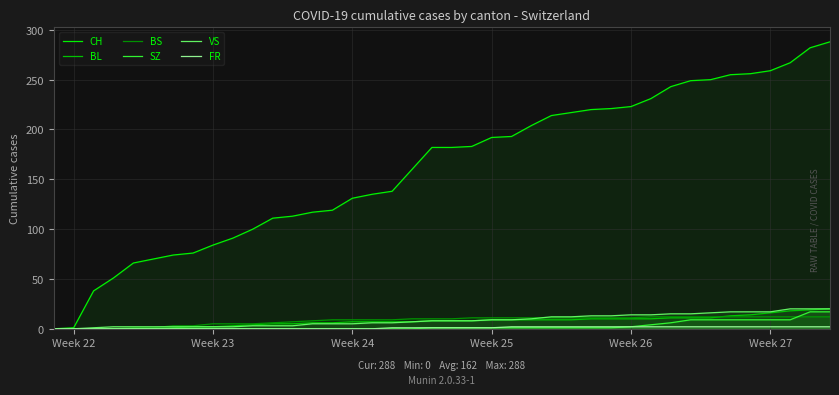

How many positive values does the VS series have?

38